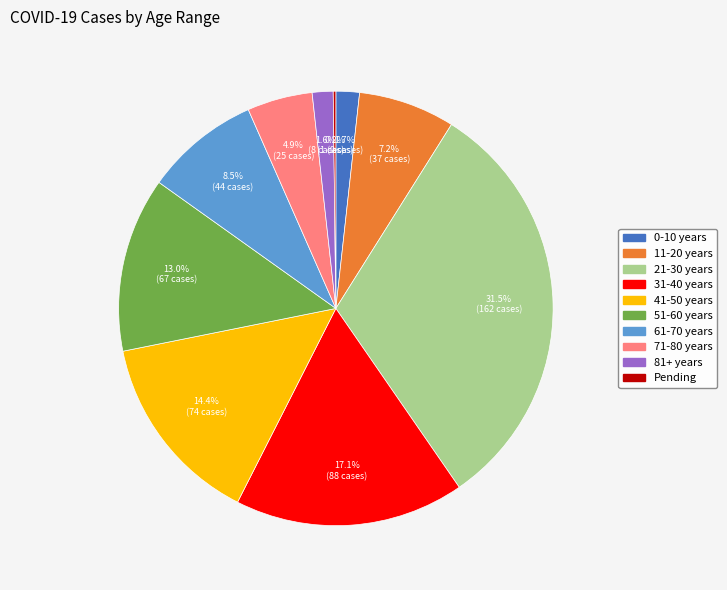

Combined, do 41-50 years and 61-70 years account for over 50%?

No